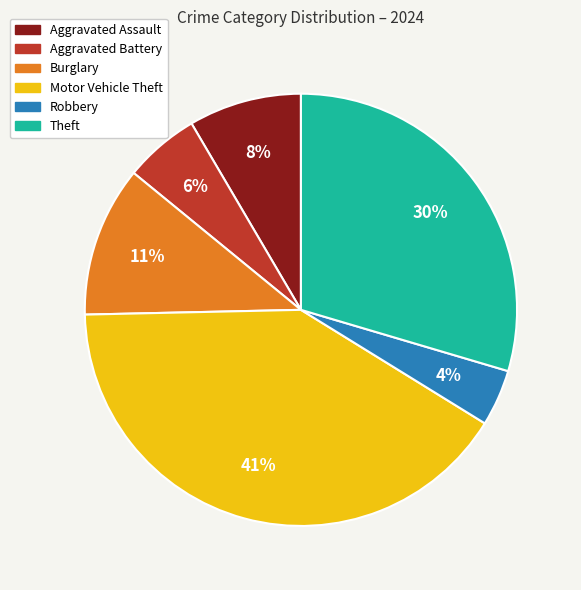

To the nearest percent, what percentage of the pie is Aggravated Assault?

8%